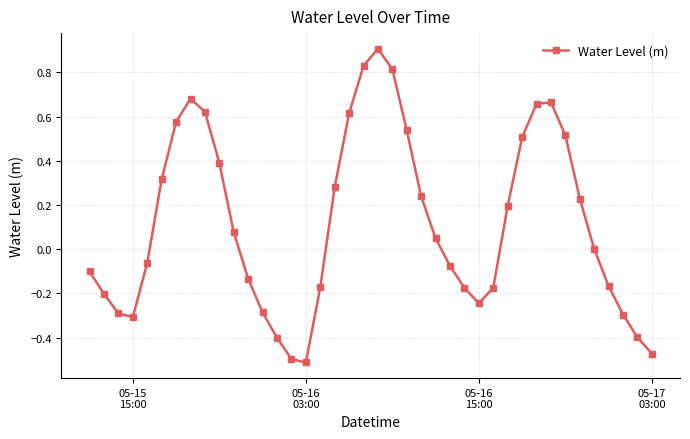

What is the greatest value displayed?

0.9